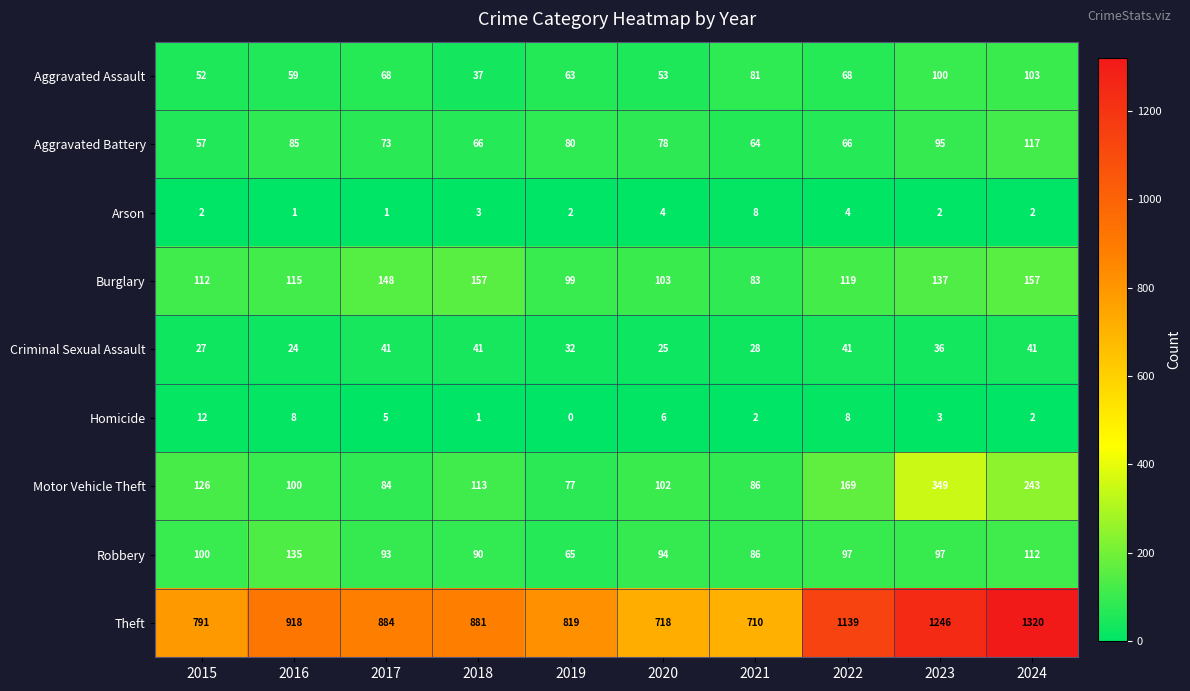

Which series has the largest total across all categories?

Theft